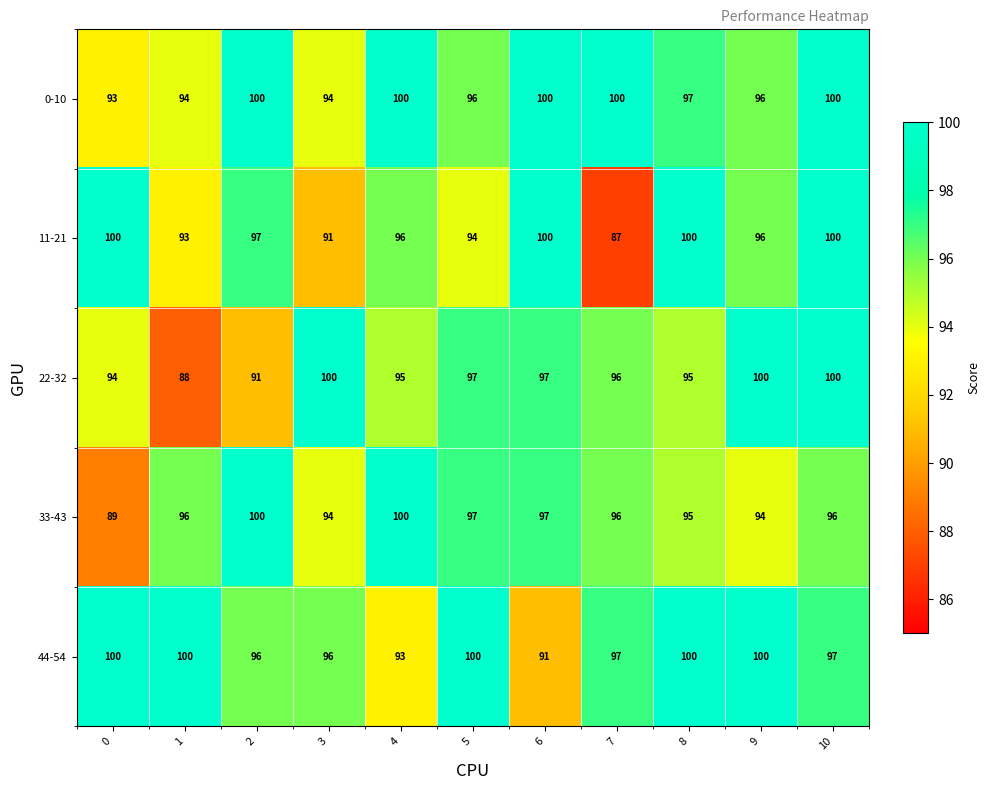

What is the difference between the highest and lowest values at 7?

13